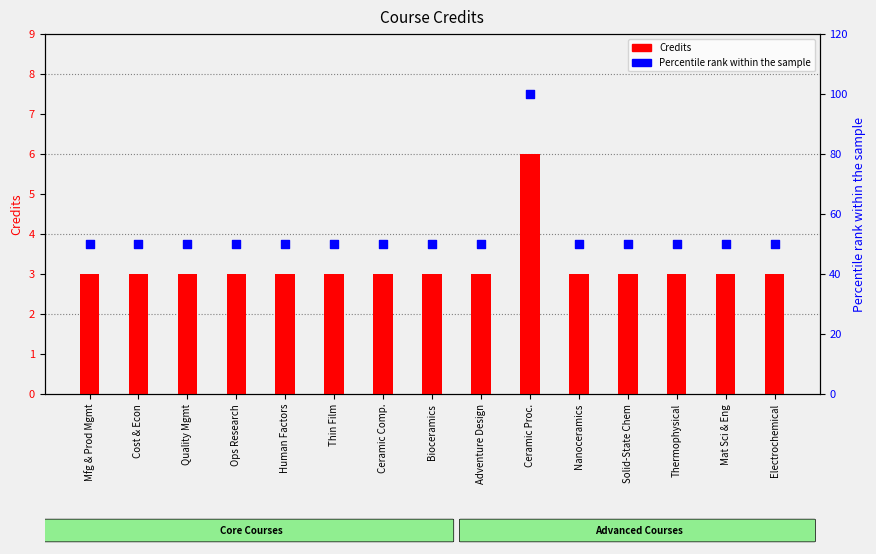

At how many categories does at least one series exceed 83?

1